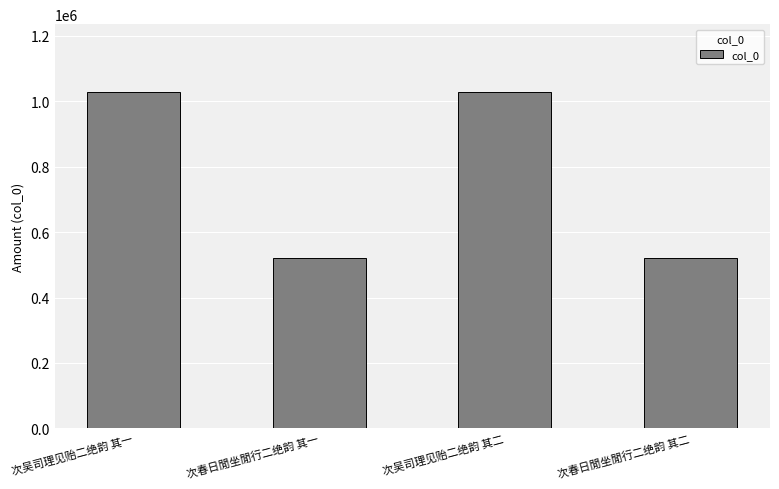

What is the sum of the values at 次吴司理见贻二绝韵 其一 and 次春日閒坐閒行二绝韵 其二?

1549532